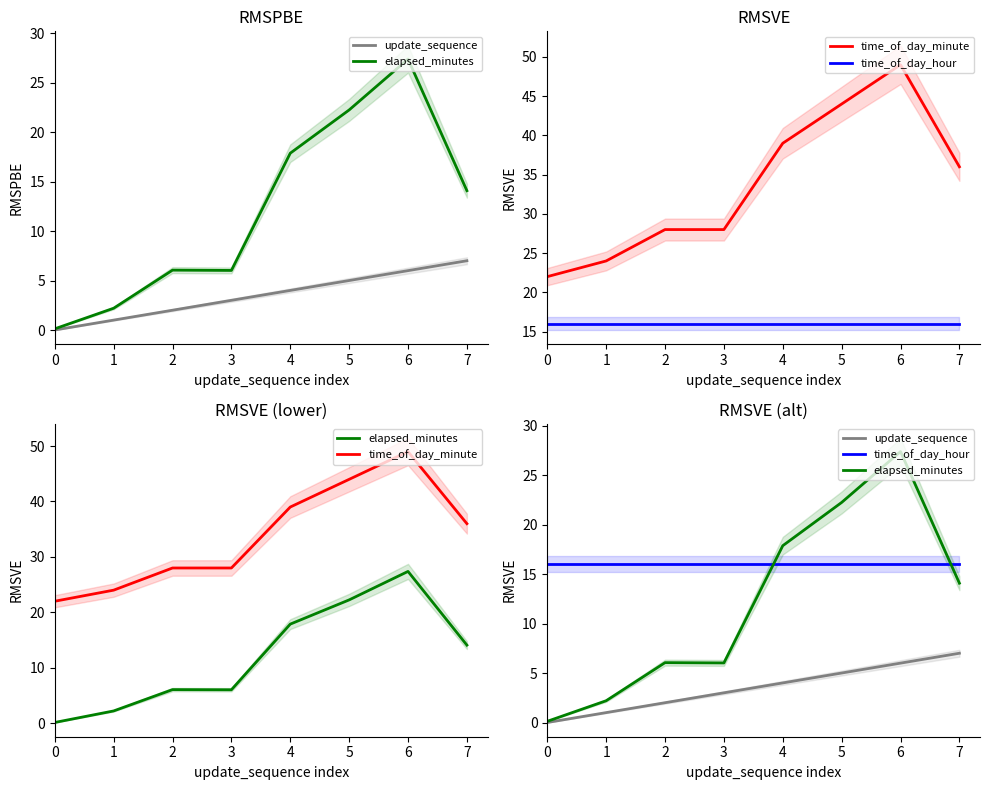

The time_of_day_minute series shows 17.7 at 2. True or false?

False